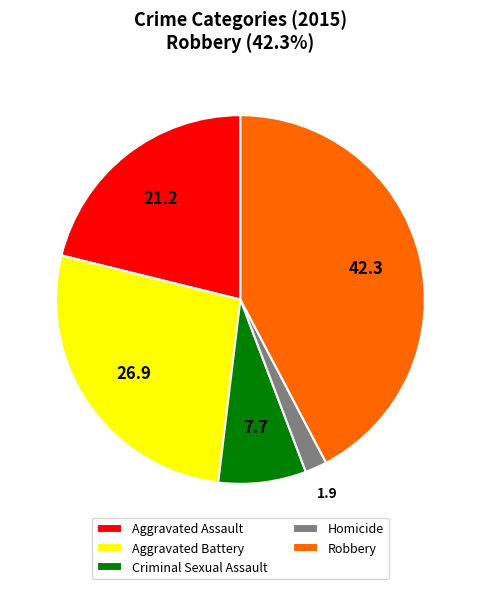

What is the ratio of the value at Aggravated Battery to the value at Robbery?

0.6